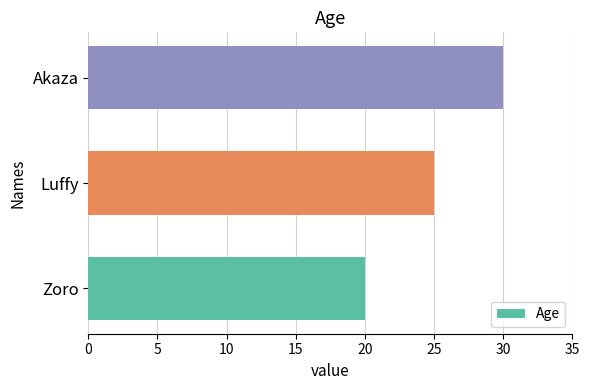

Reading top to bottom, list all the values displayed in this chart.

Akaza=30	Luffy=25	Zoro=20